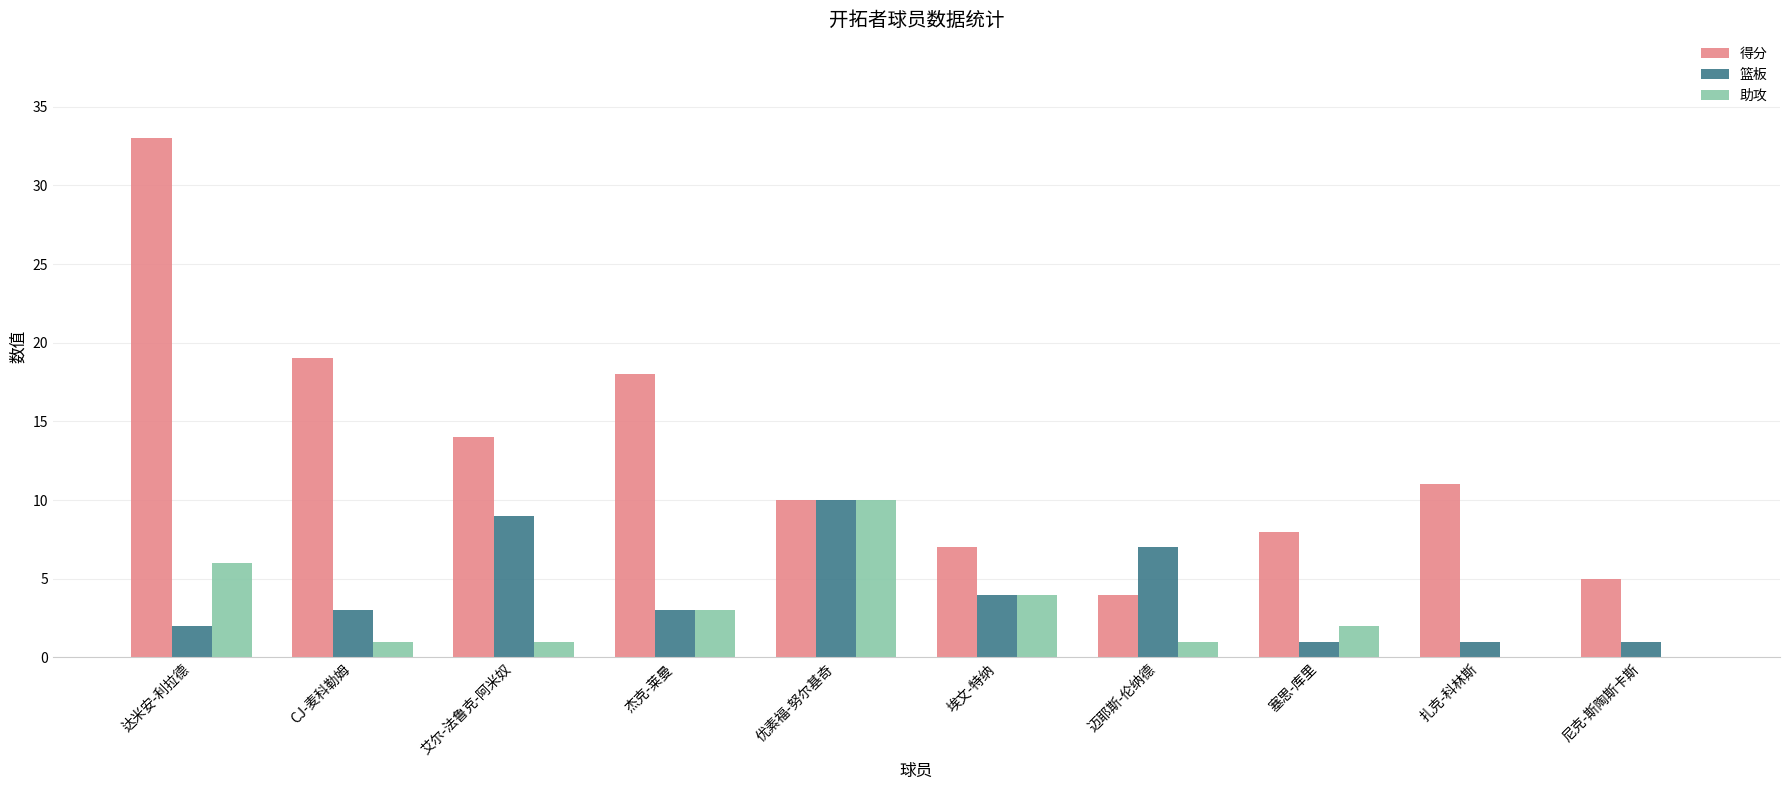

What is the total value across all series at 尼克-斯陶斯卡斯?

6